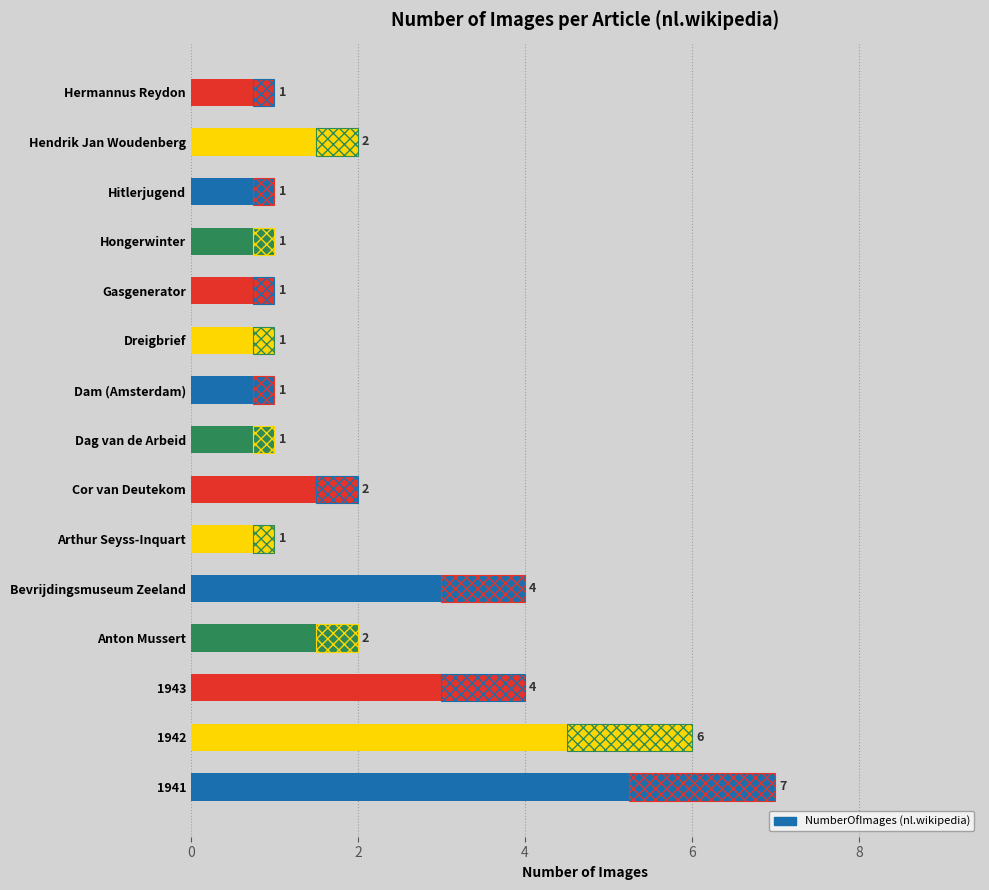

What is the change in value from Anton Mussert to Arthur Seyss-Inquart?

-1